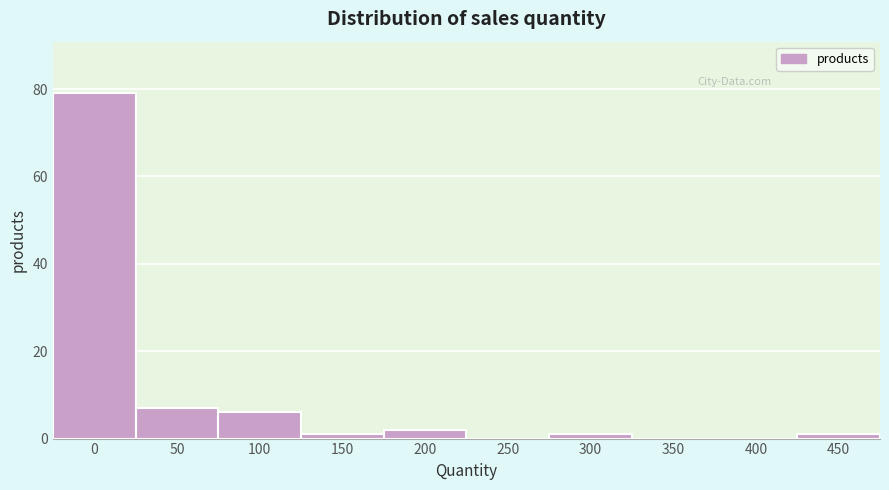

Reading left to right, what are all the values shown in this chart?

0=79	50=7	100=6	150=1	200=2	250=0	300=1	350=0	400=0	450=1